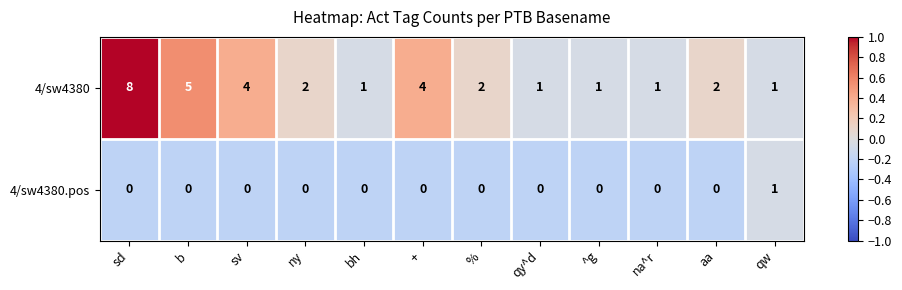

At aa, list the series in order from largest to smallest.

4/sw4380, 4/sw4380.pos